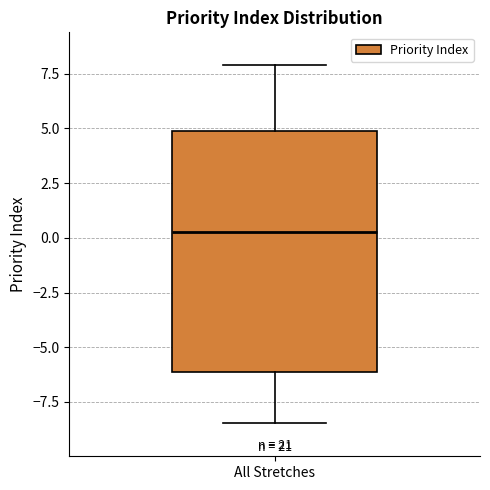

Read this box plot against the y-axis: the position of the median line, the range covered by the box, and the ends of both whiskers. The values are not printed on the chart, so give them approximately, as read against the axis.

median 0.5, box -6.0 to 5.0, whiskers -8.5 to 8.0